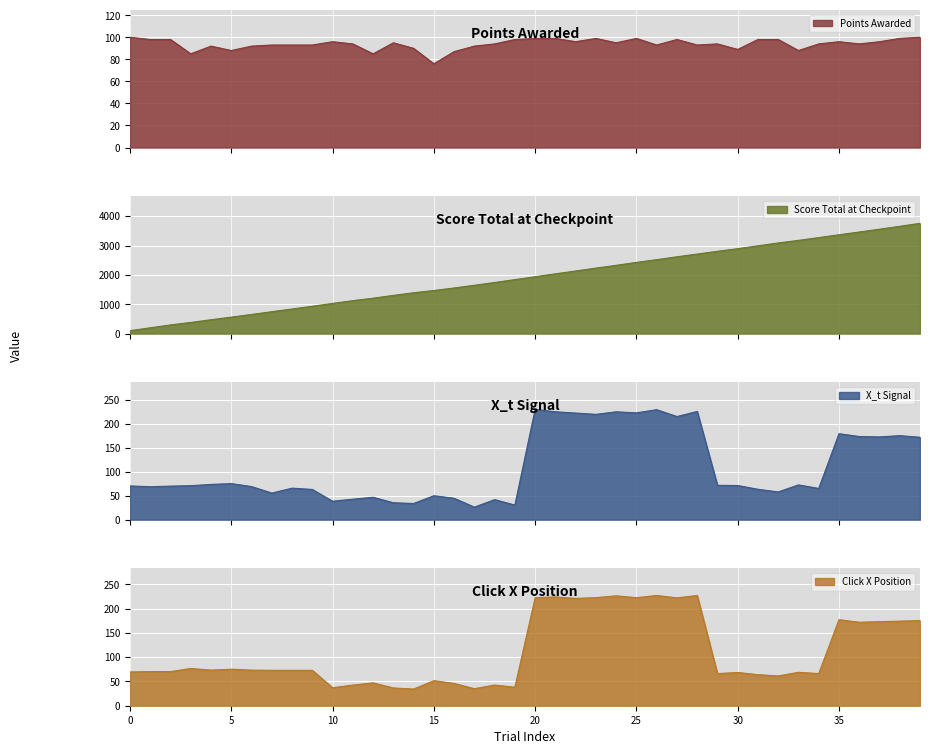

What is the difference between the highest and lowest values at 8?

773.5